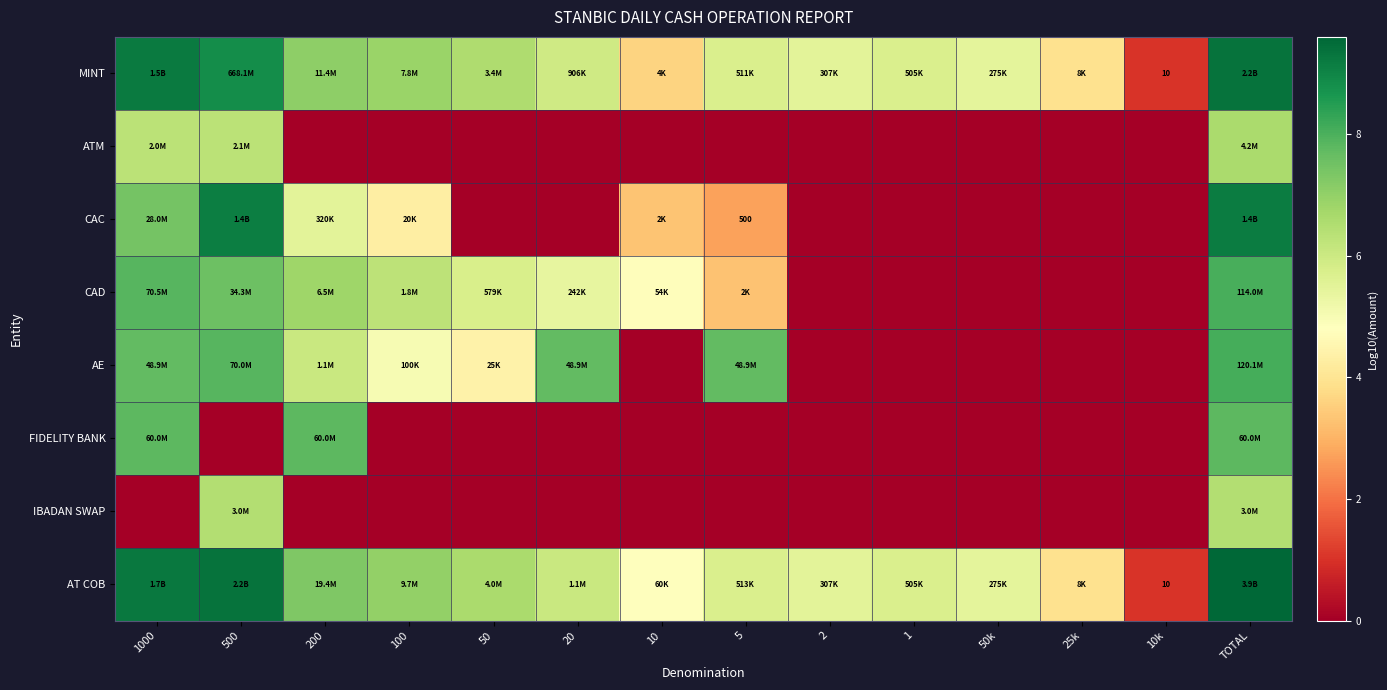

The value of AT COB at 1000 is 9.2. True or false?

True